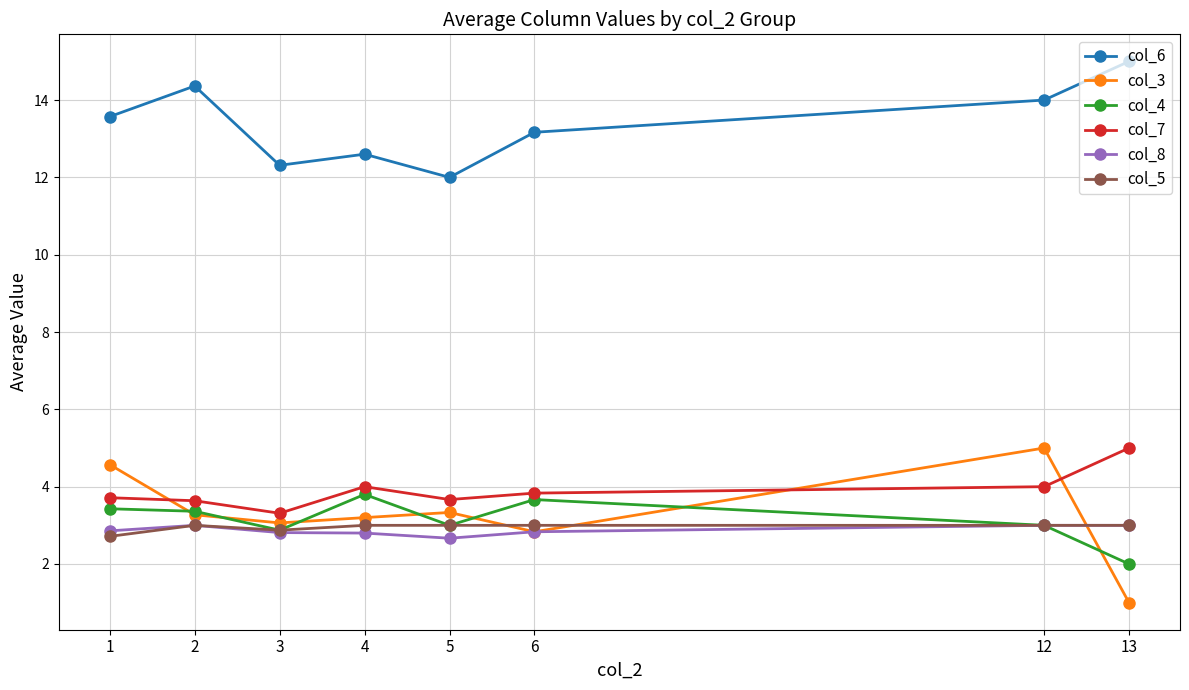

How many interior local peaks does the col_6 series have?

2